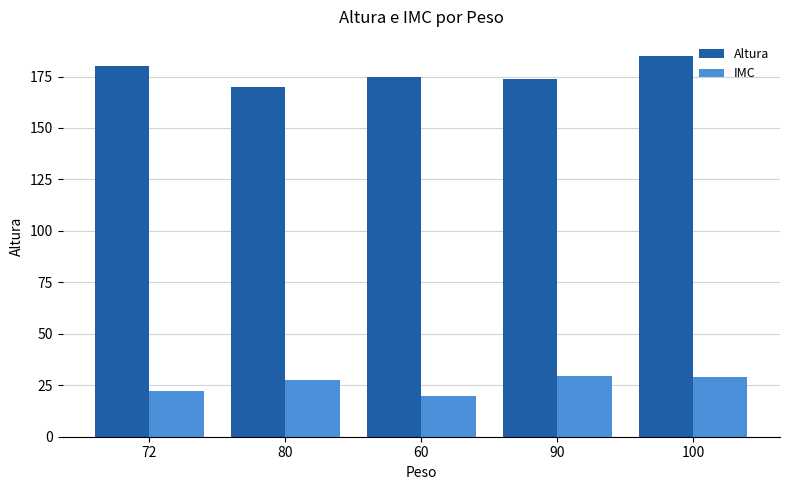

What is the maximum value shown in the chart?

185.0